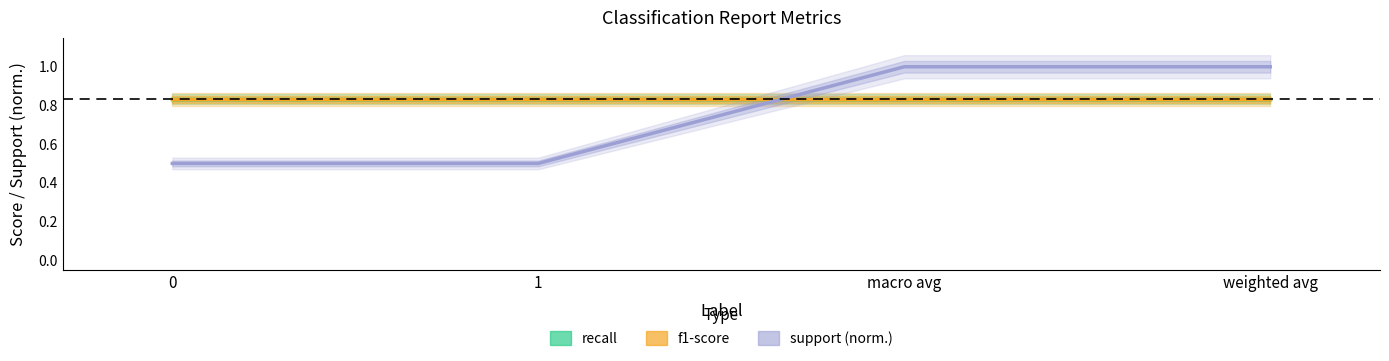

What is the average value of the recall series?

0.8